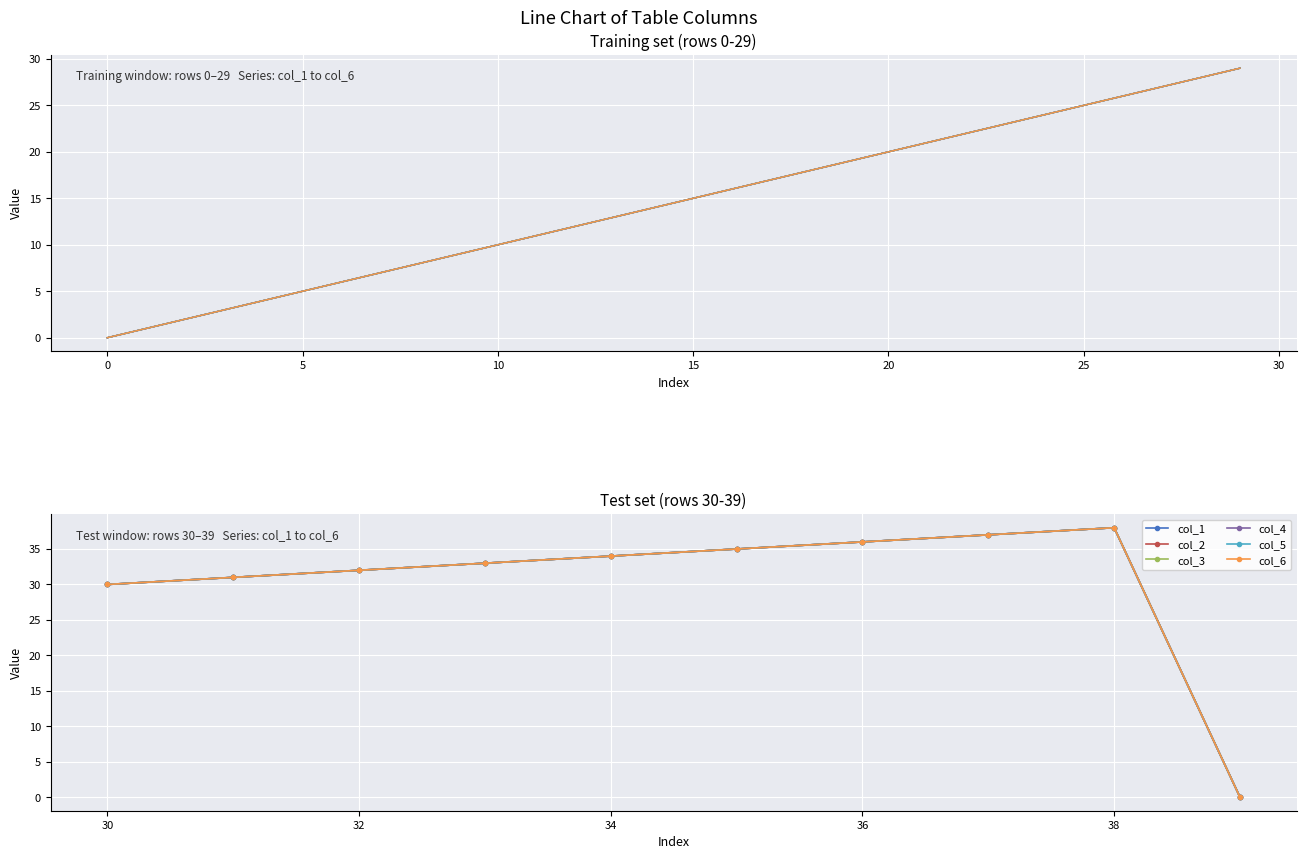

What position from the right is 36?

4